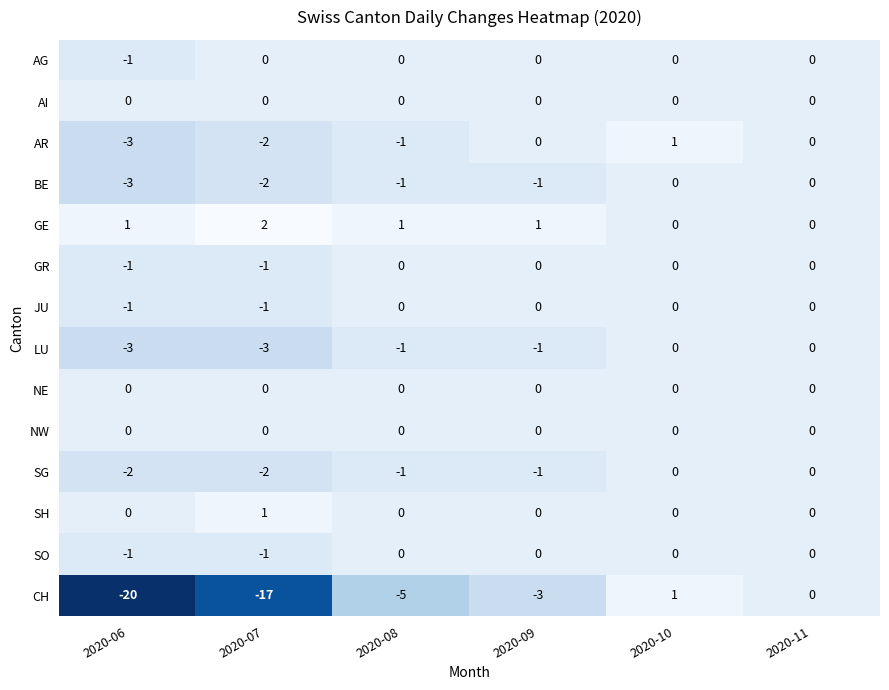

Which series has the widest spread of values?

CH